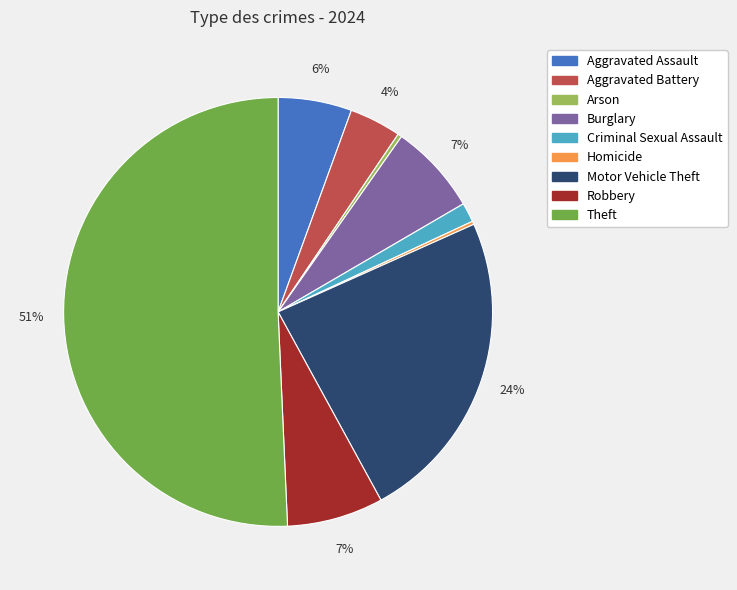

What is the largest slice in the pie chart?

Theft